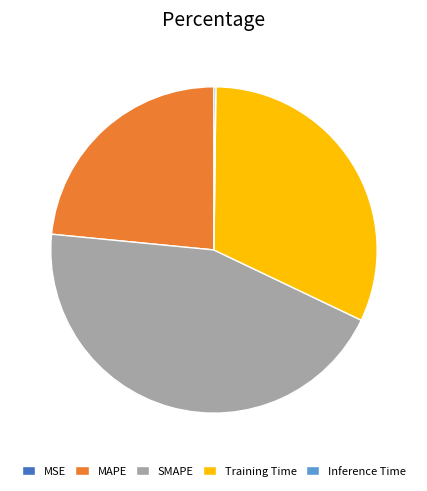

Is it true that MAPE is 16% of the pie?

False